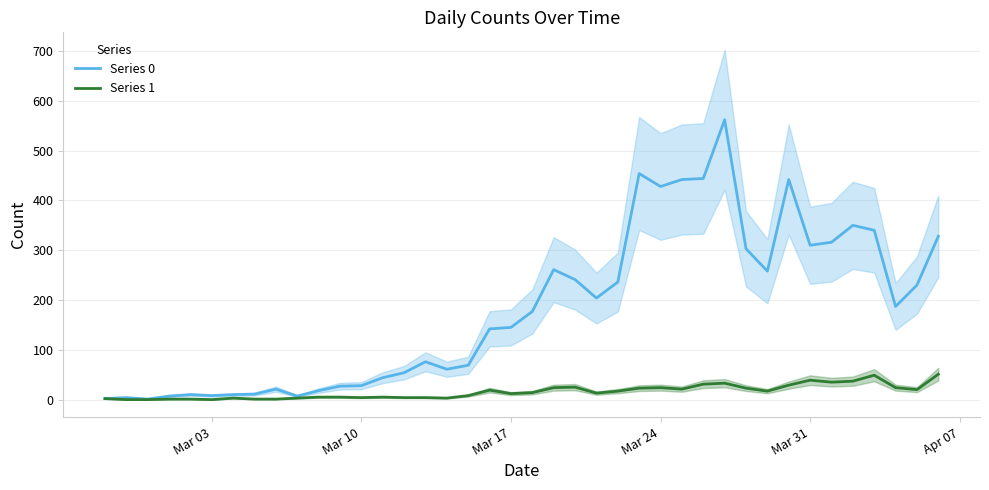

Does the chart have visible grid lines?

Yes